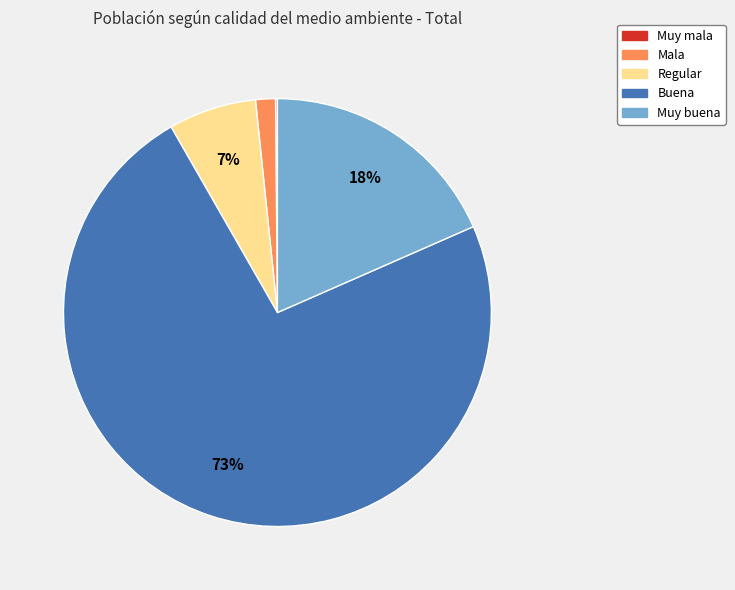

Which slice represents more than half of the pie?

Buena